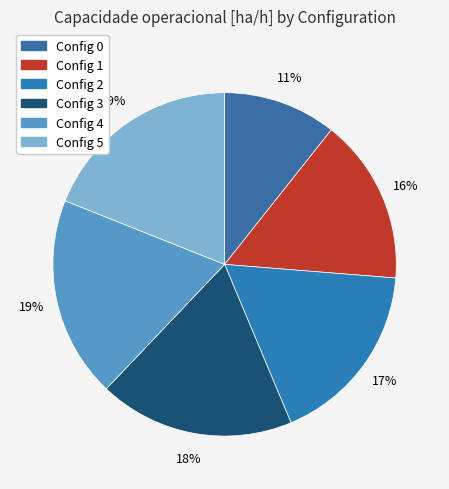

What is the largest slice in the pie chart?

5